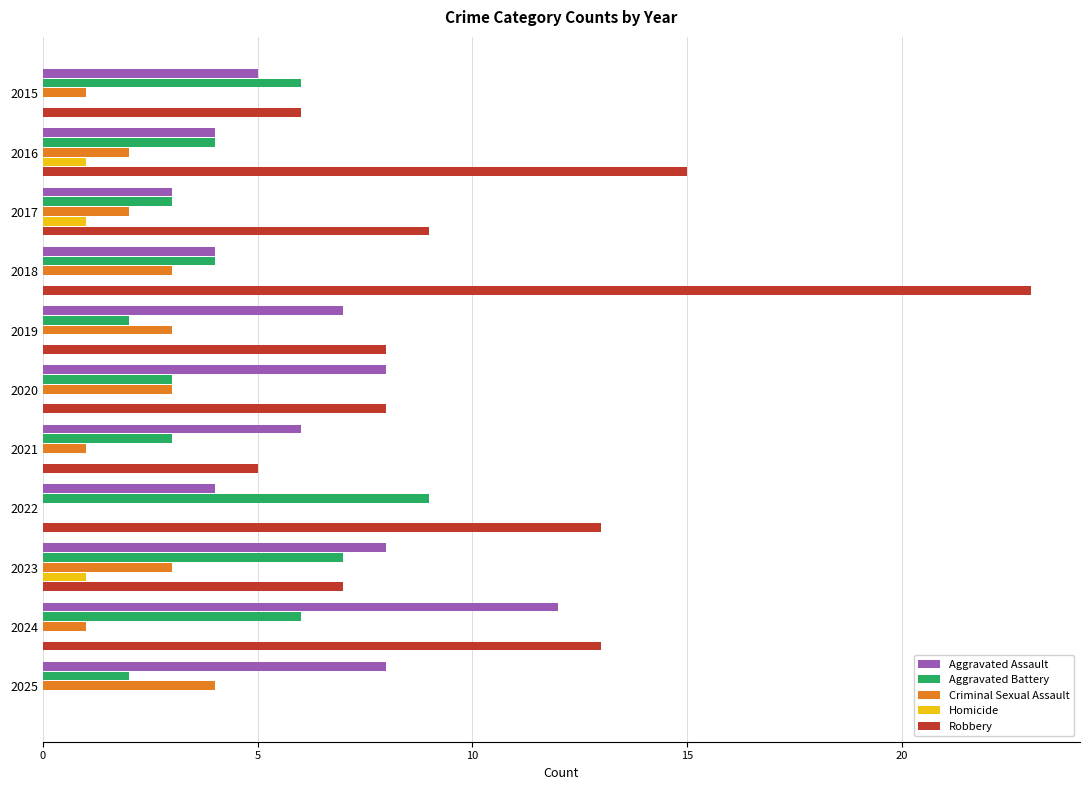

The Robbery series shows 7 at 2023. True or false?

True